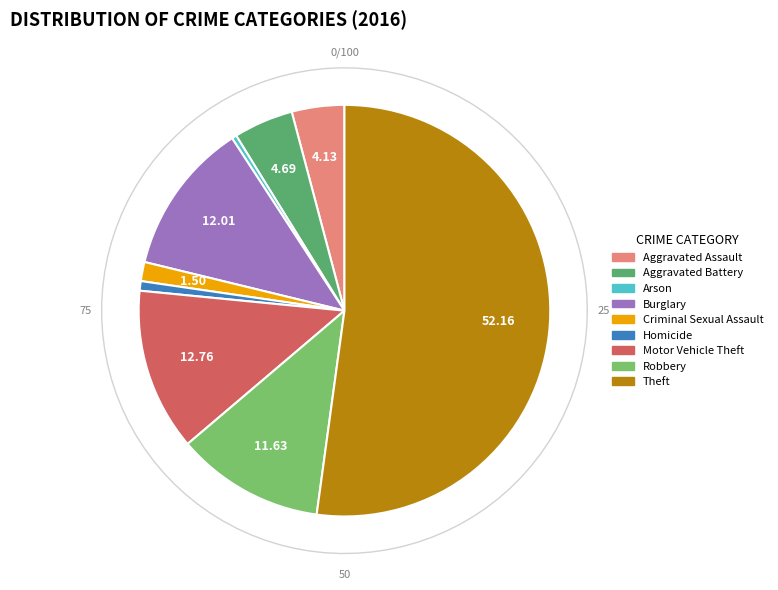

Is Aggravated Assault the majority of the pie?

No